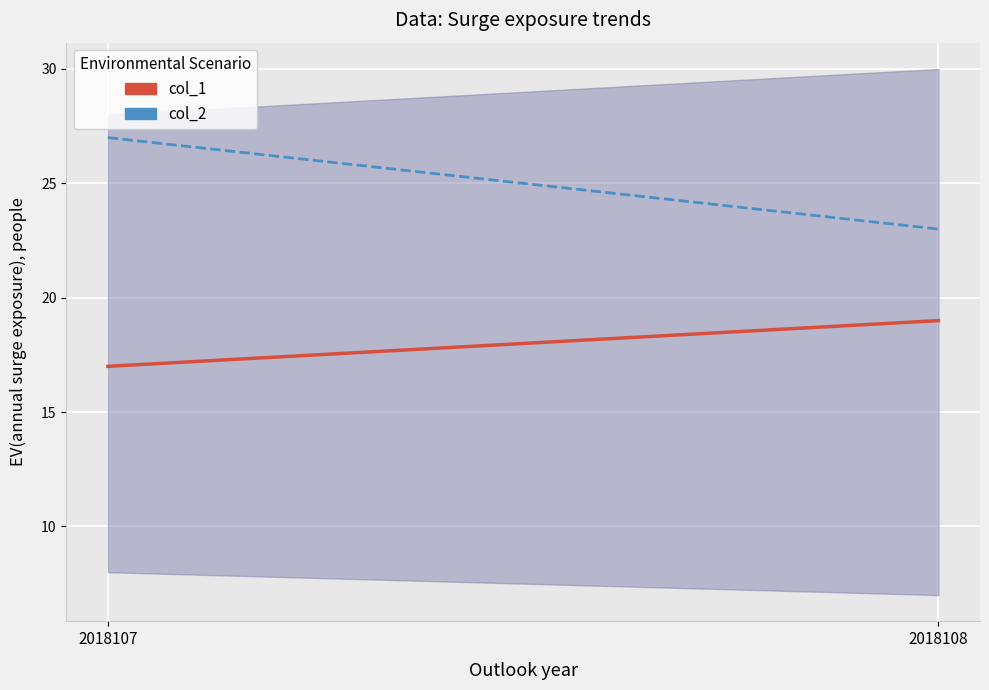

Which category has the highest value across all series?

2018107